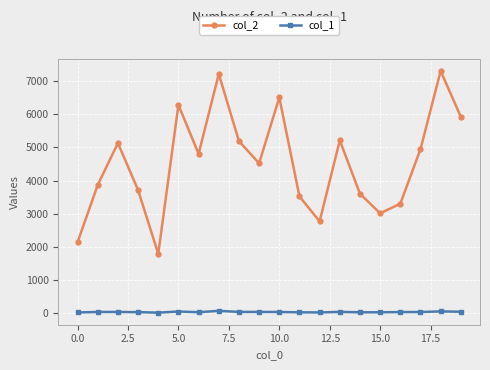

What is the greatest value displayed?

7301